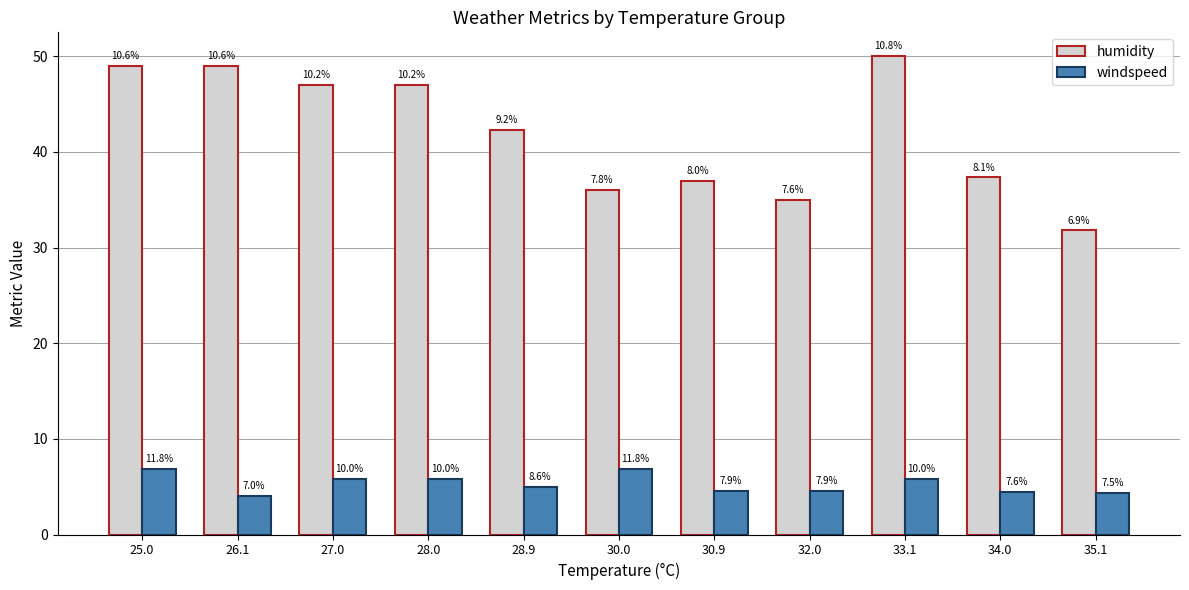

What is the value of the humidity bar at the 8th from the left?

35.0